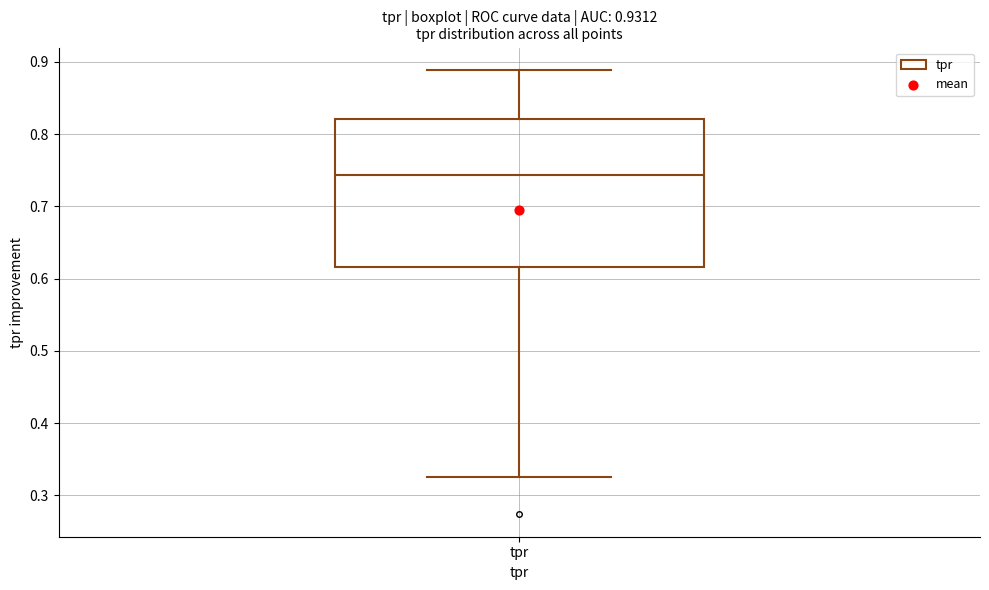

Transcribe this box plot: give where the median line is, the range the box spans, and where the two whiskers end, as read against the y-axis. The values are not printed on the chart, so give them approximately, as read against the axis.

median 0.74, box 0.62 to 0.82, whiskers 0.32 to 0.89